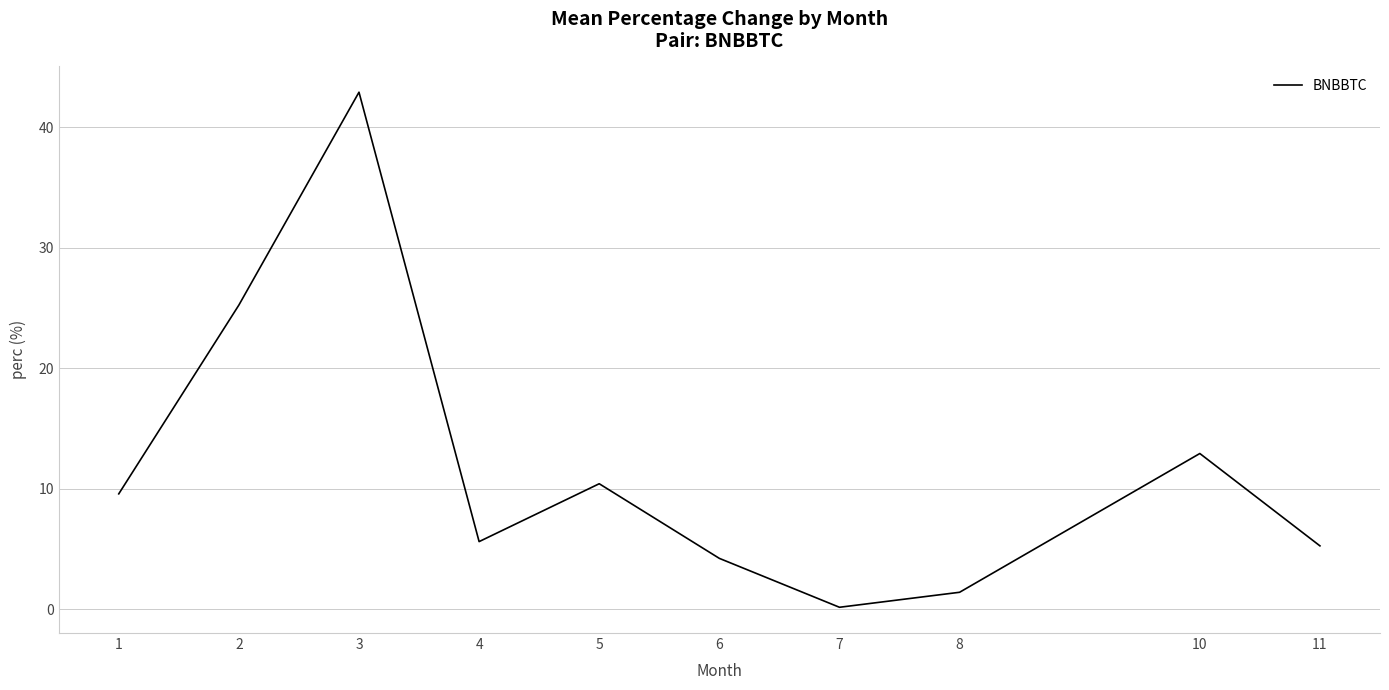

What is the difference between the maximum and minimum values?

42.7